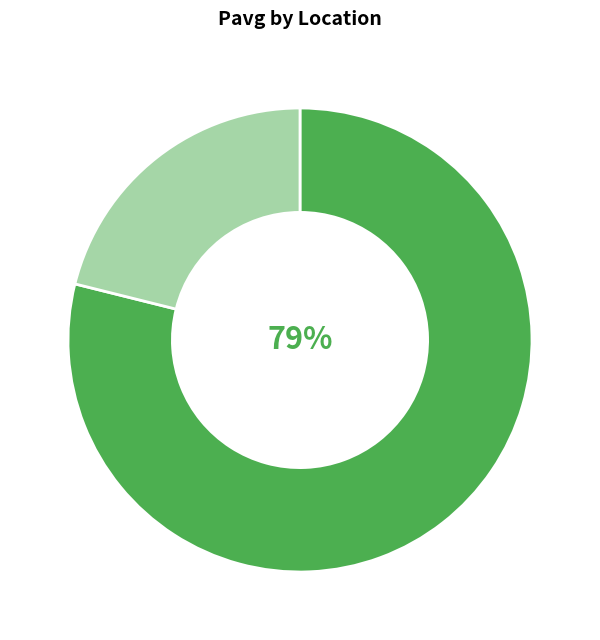

To the nearest percent, what is the difference between the largest and smallest slice percentages?

58%